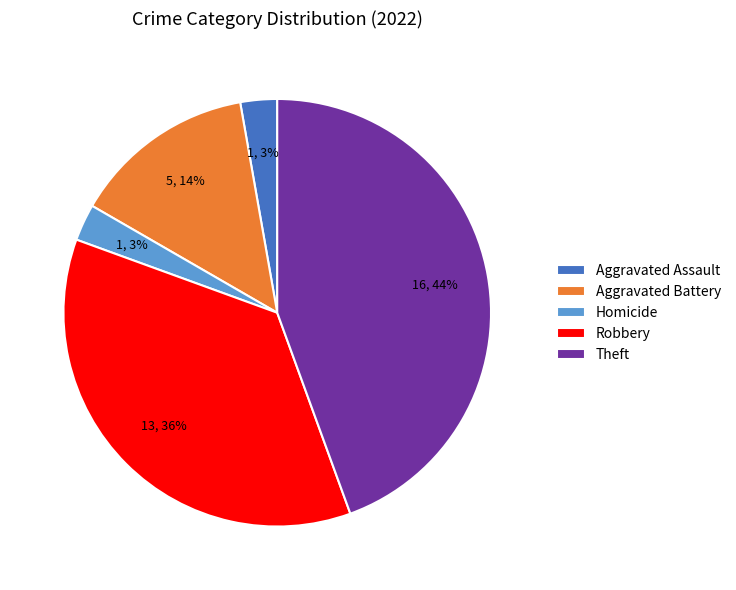

Does Robbery account for over 50% of the chart?

No